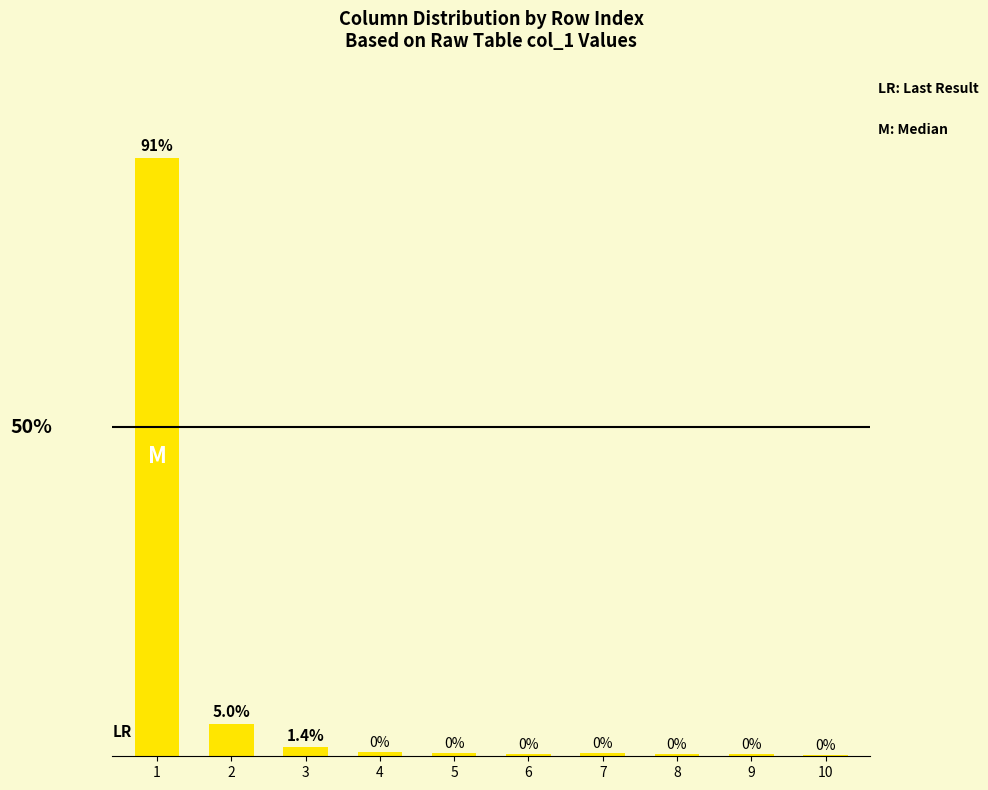

Are the bars horizontal?

No